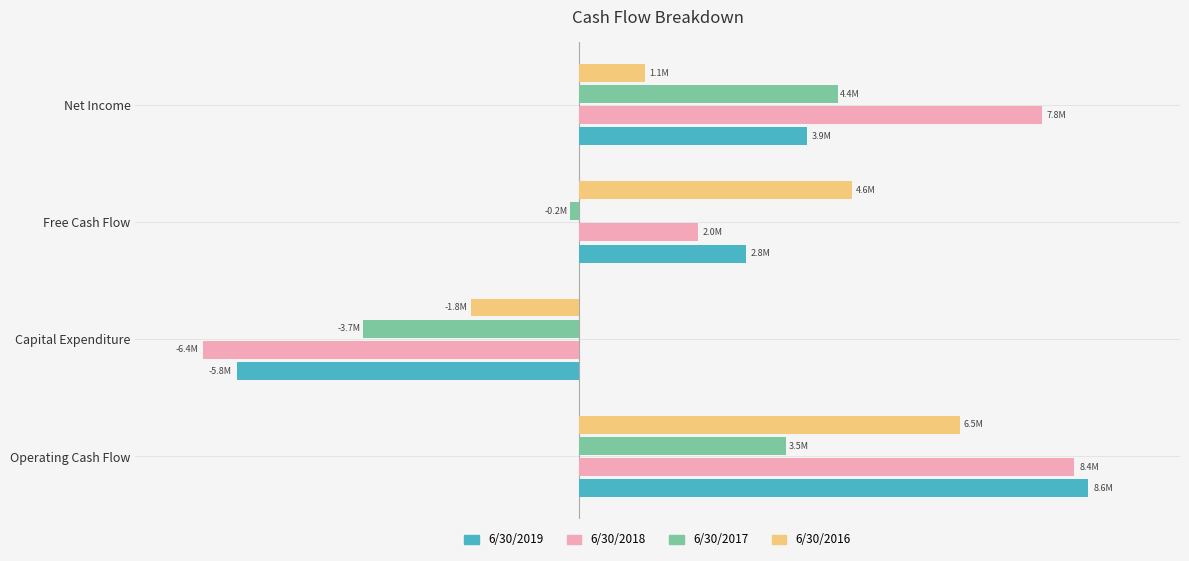

What are all the series names shown in the legend?

6/30/2019, 6/30/2018, 6/30/2017, 6/30/2016